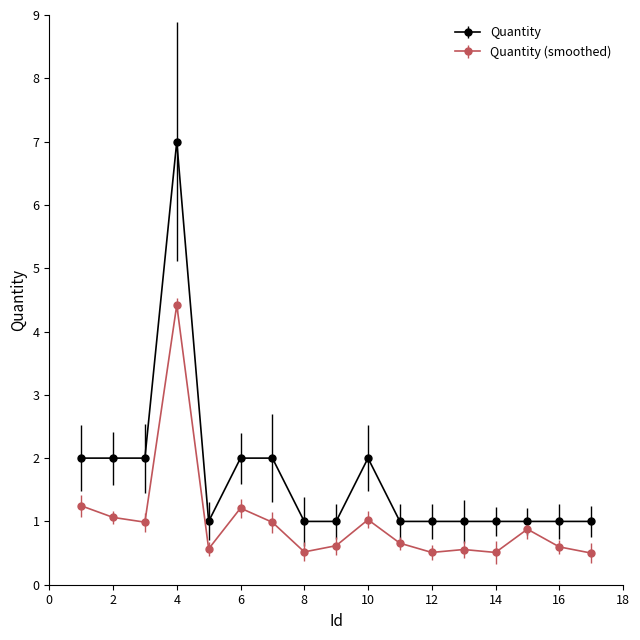

Rank the series by their average value, from lowest to highest.

Quantity (smoothed), Quantity